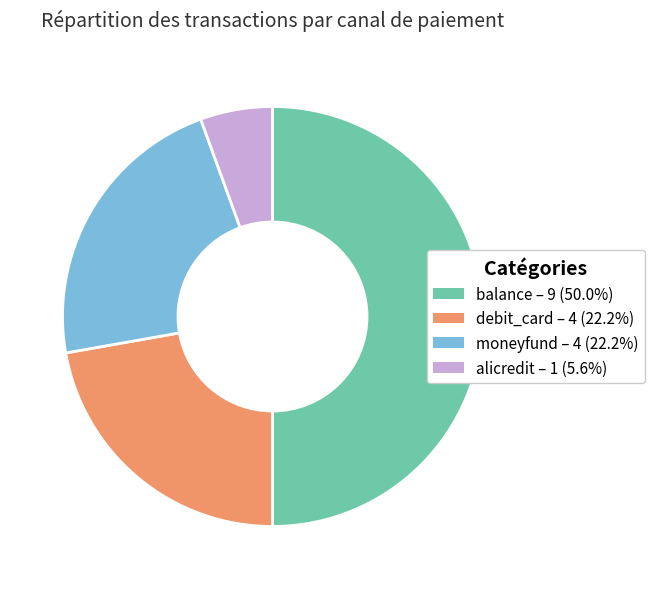

Which category has the smallest portion of the pie?

alicredit